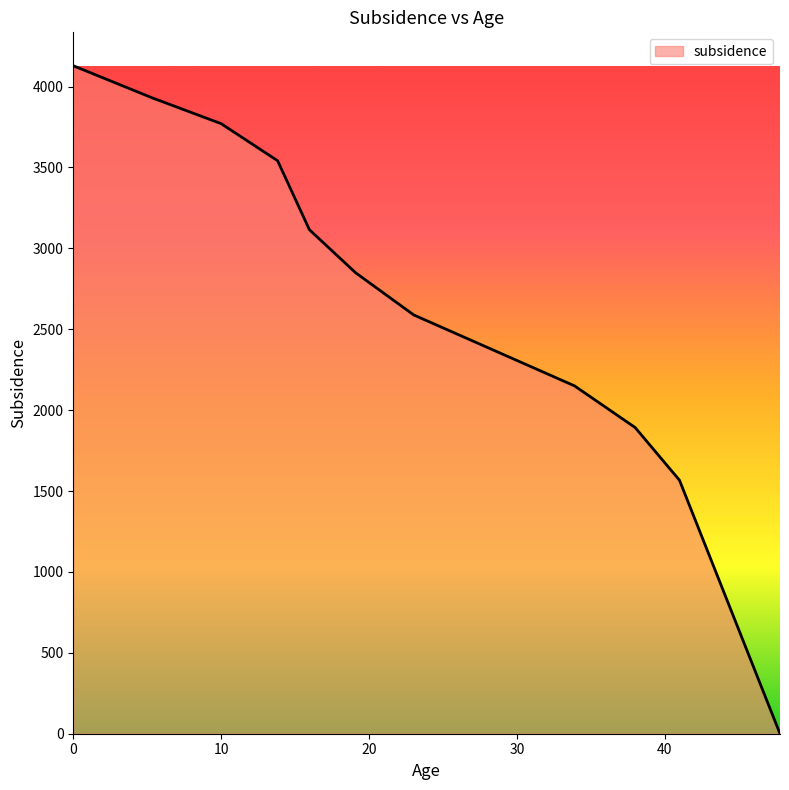

What is the maximum value shown in the chart?

4128.9